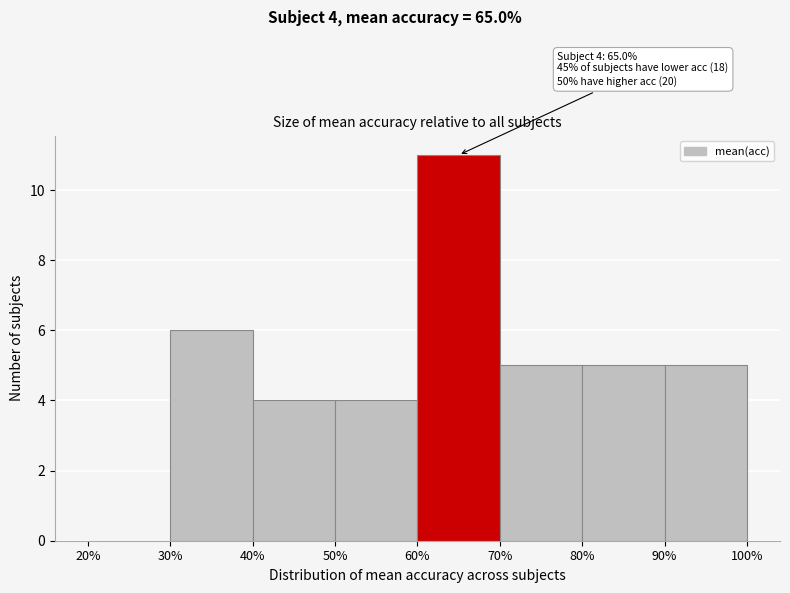

Which range on the x-axis has the tallest bar?

60% to 70%